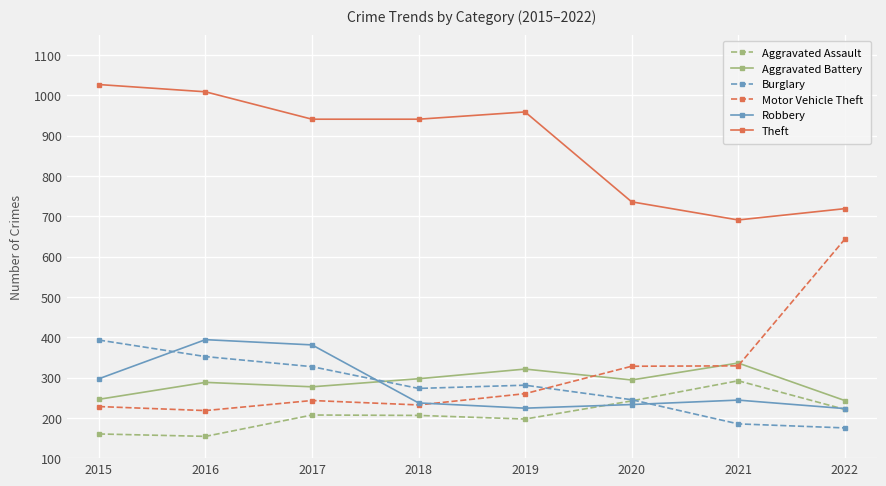

True or false: Aggravated Assault has a value of 132 at 2022.

False